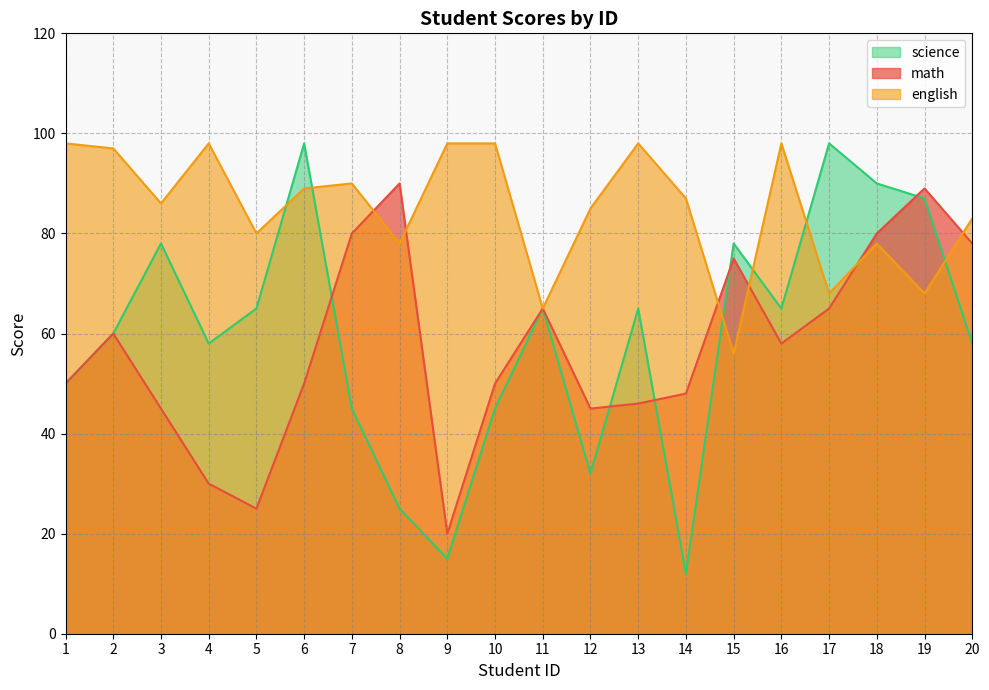

Reading left to right, transcribe all the data shown in this chart.

math: 1=50	2=60	3=45	4=30	5=25	6=50	7=80	8=90	9=20	10=50	11=65	12=45	13=46	14=48	15=75	16=58	17=65	18=80	19=89	20=78
english: 1=98	2=97	3=86	4=98	5=80	6=89	7=90	8=78	9=98	10=98	11=65	12=85	13=98	14=87	15=56	16=98	17=68	18=78	19=68	20=83
science: 1=50	2=60	3=78	4=58	5=65	6=98	7=45	8=25	9=15	10=45	11=65	12=32	13=65	14=12	15=78	16=65	17=98	18=90	19=87	20=58